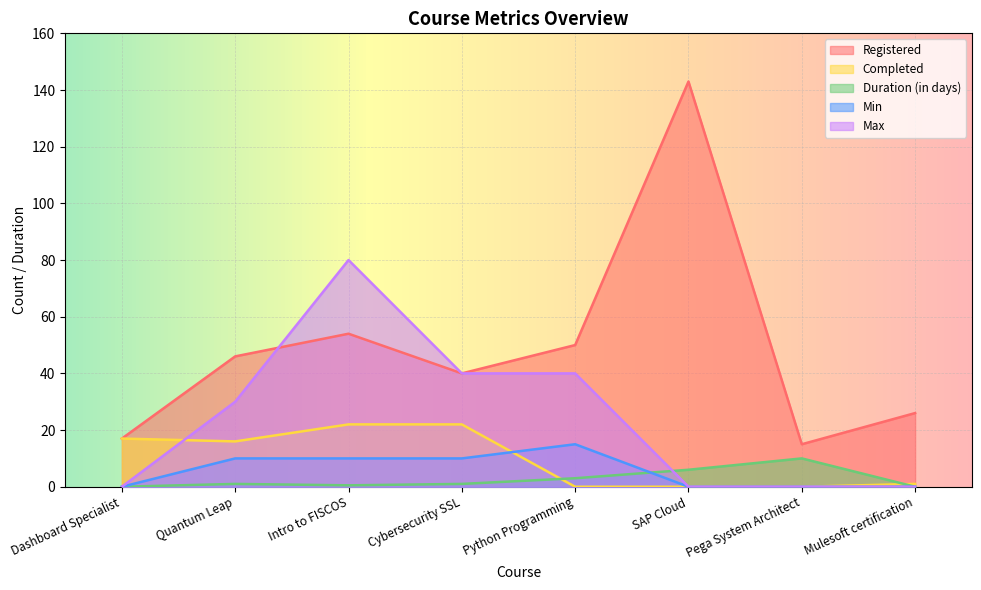

What is the difference between the second highest and second lowest values in the Max series?

40.0